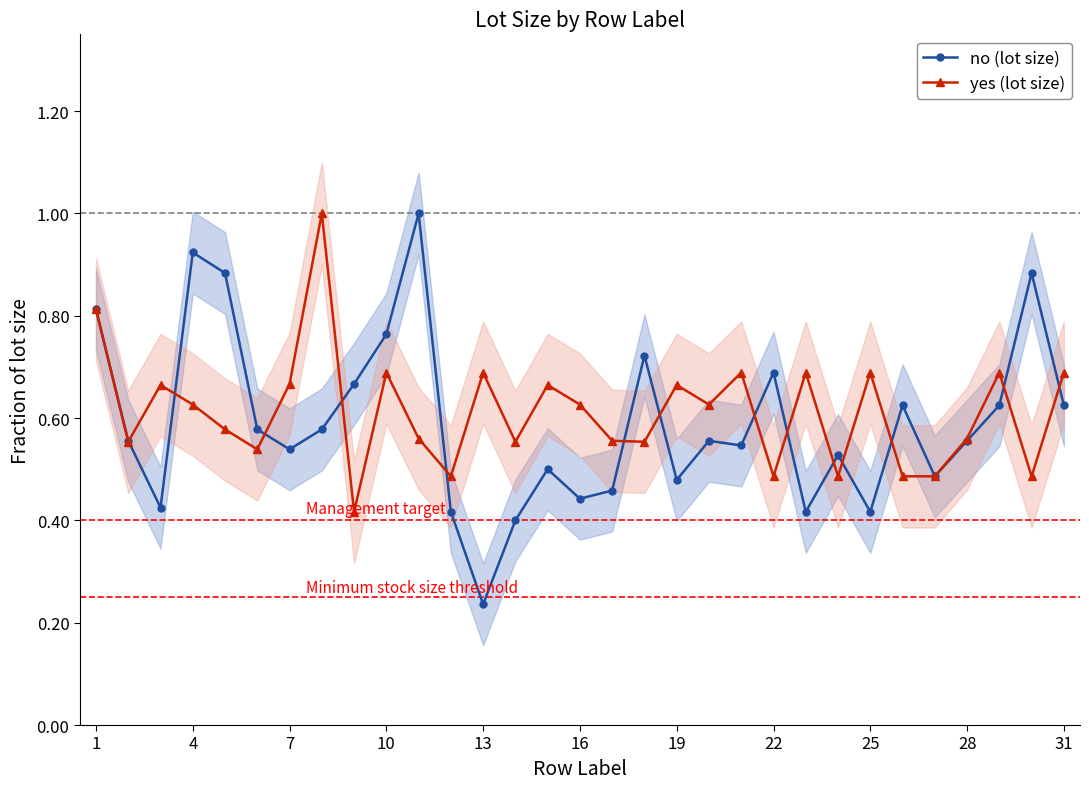

What is the average value of the yes (lot size) series?

0.6